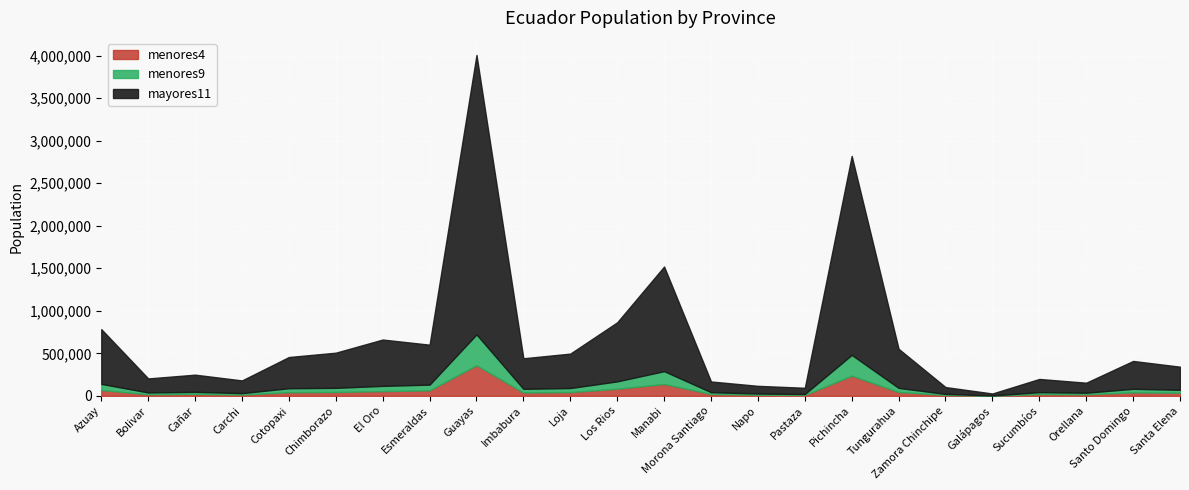

What is the value of the menores4 point at the 11th from the left?

44203